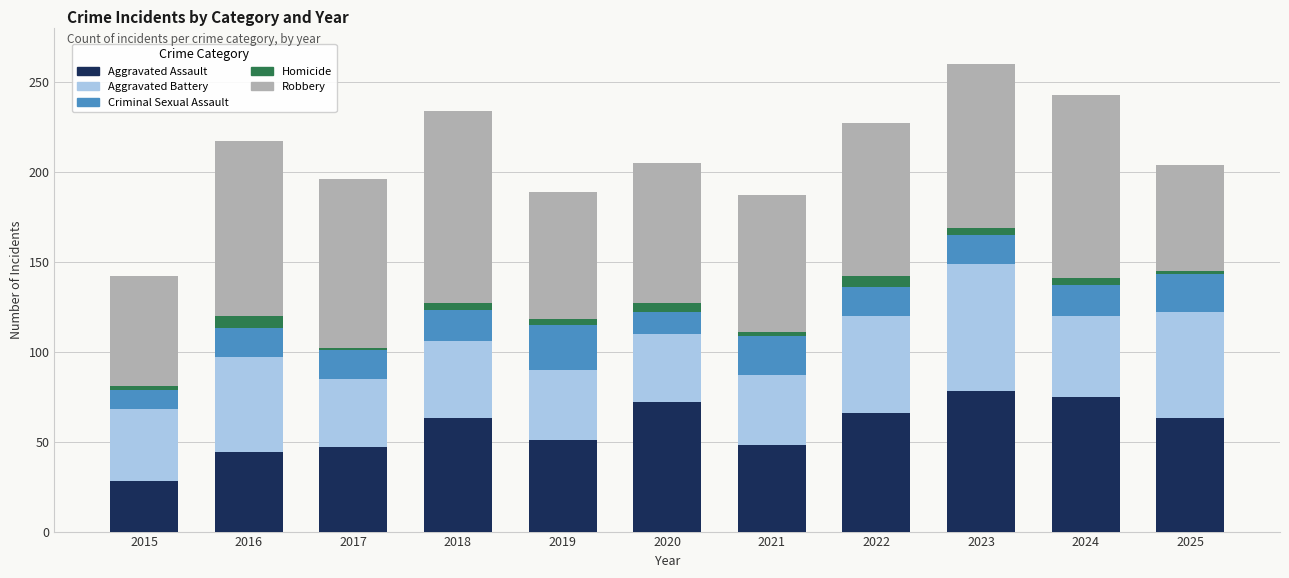

How many categories are shown in the chart?

11